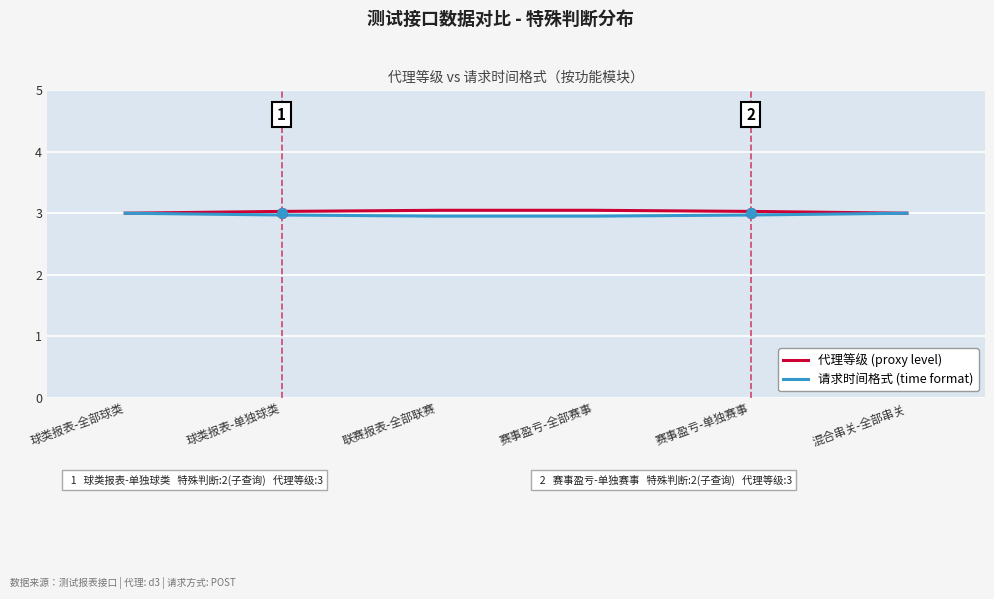

What is the smallest value displayed?

3.0